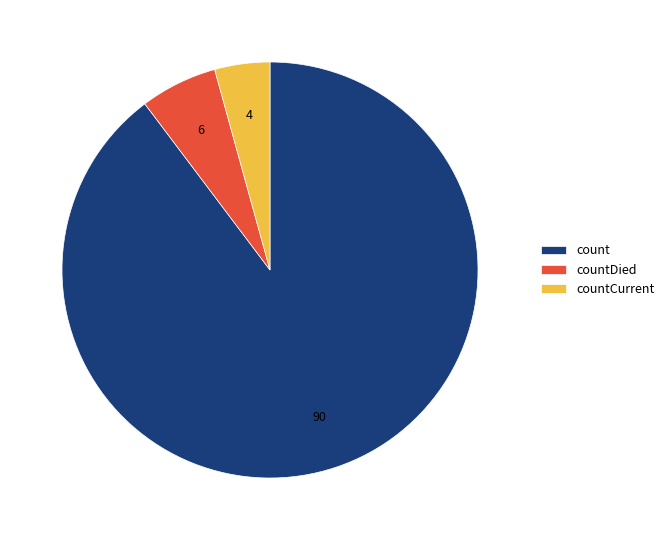

Is there any slice that represents more than half of the pie?

Yes